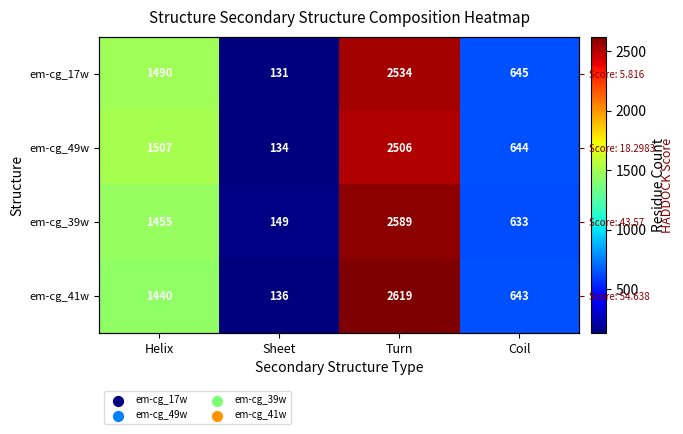

How many distinct data groups are displayed?

4